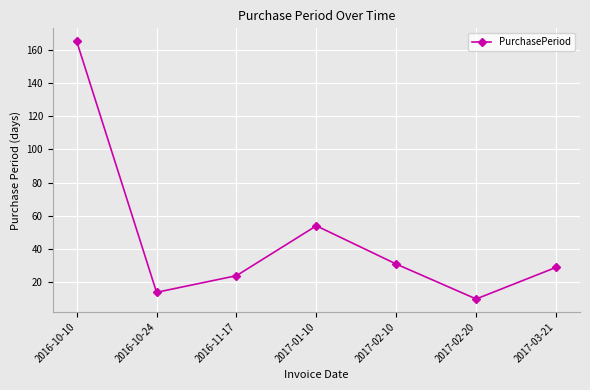

Rank the categories by value from lowest to highest.

2017-02-20, 2016-10-24, 2016-11-17, 2017-03-21, 2017-02-10, 2017-01-10, 2016-10-10